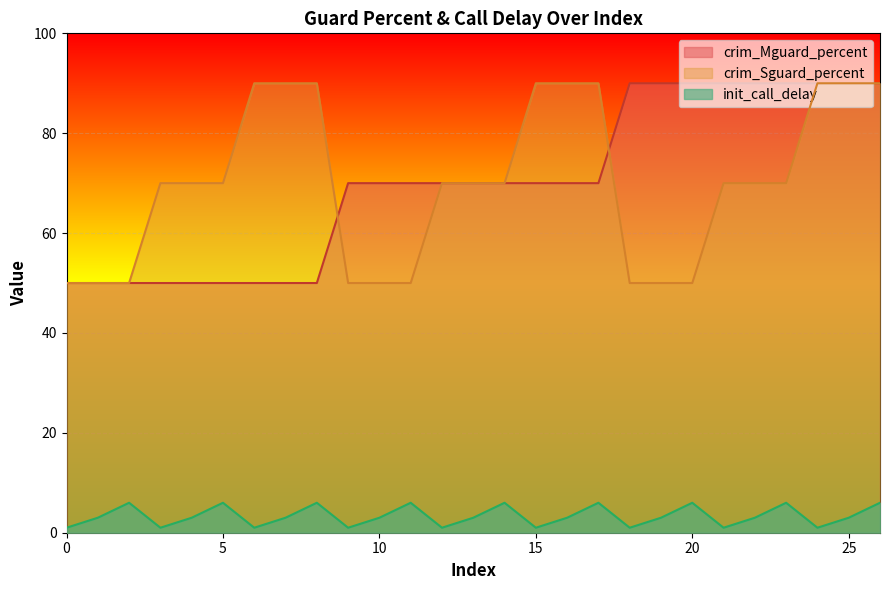

Where is crim_Mguard_percent nearest to the value 70?

9